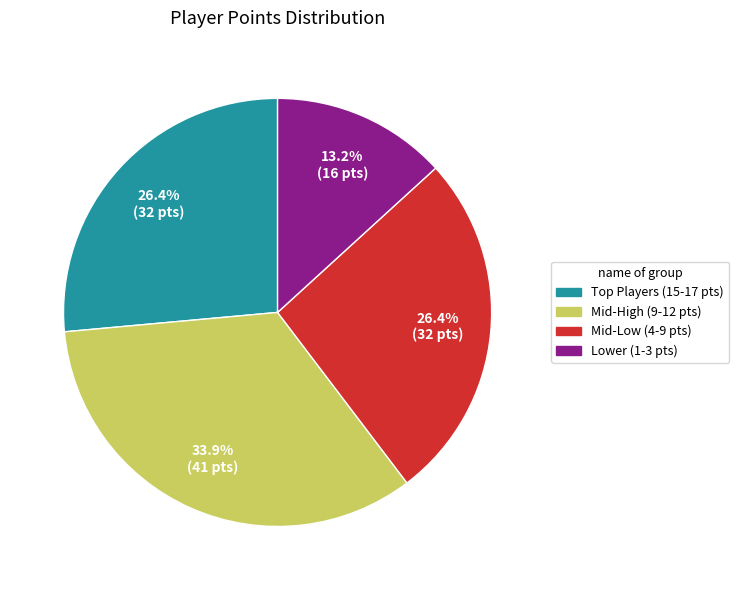

Does any single category account for the majority?

No